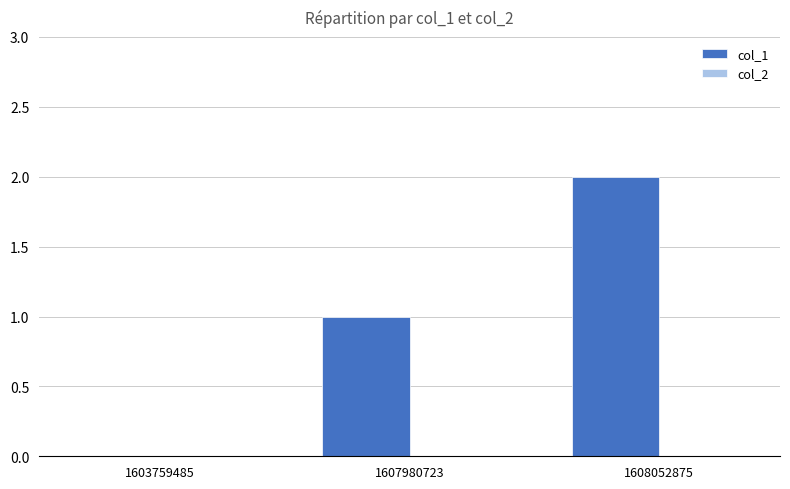

What is the ratio of the value at 1607980723 to the value at 1608052875?

0.5